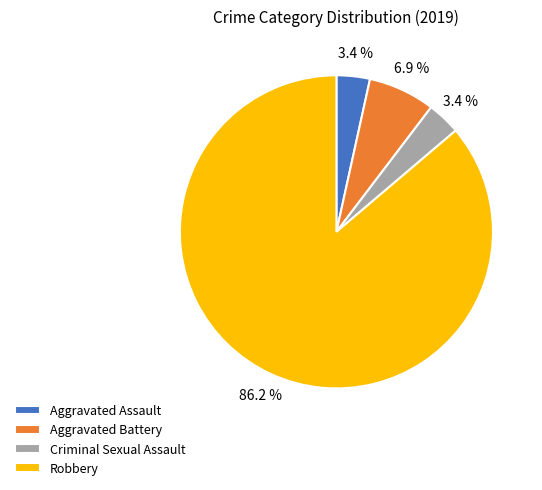

What is the largest slice in the pie chart?

Robbery